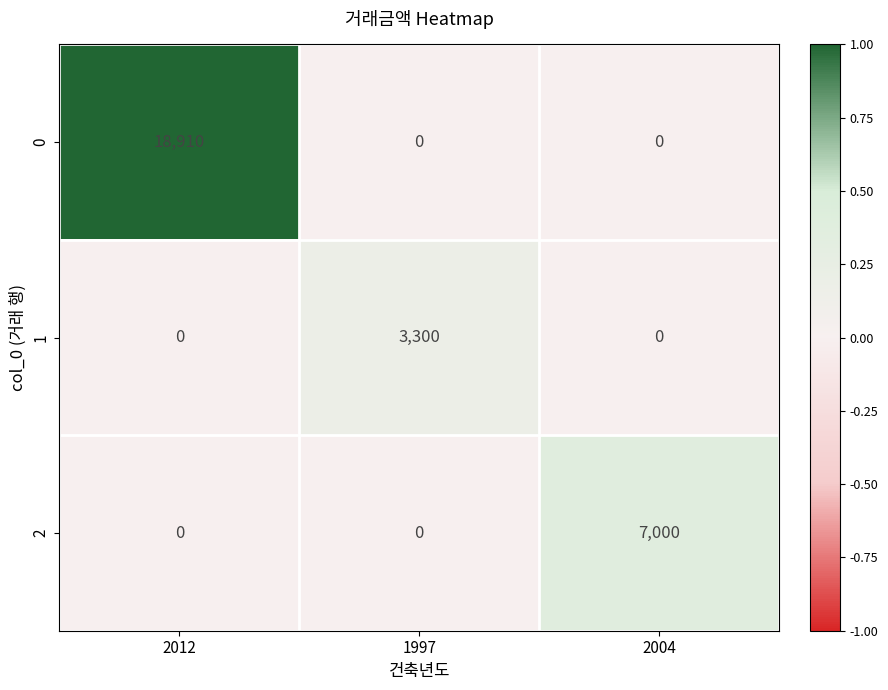

At how many categories does at least one series exceed 0?

3